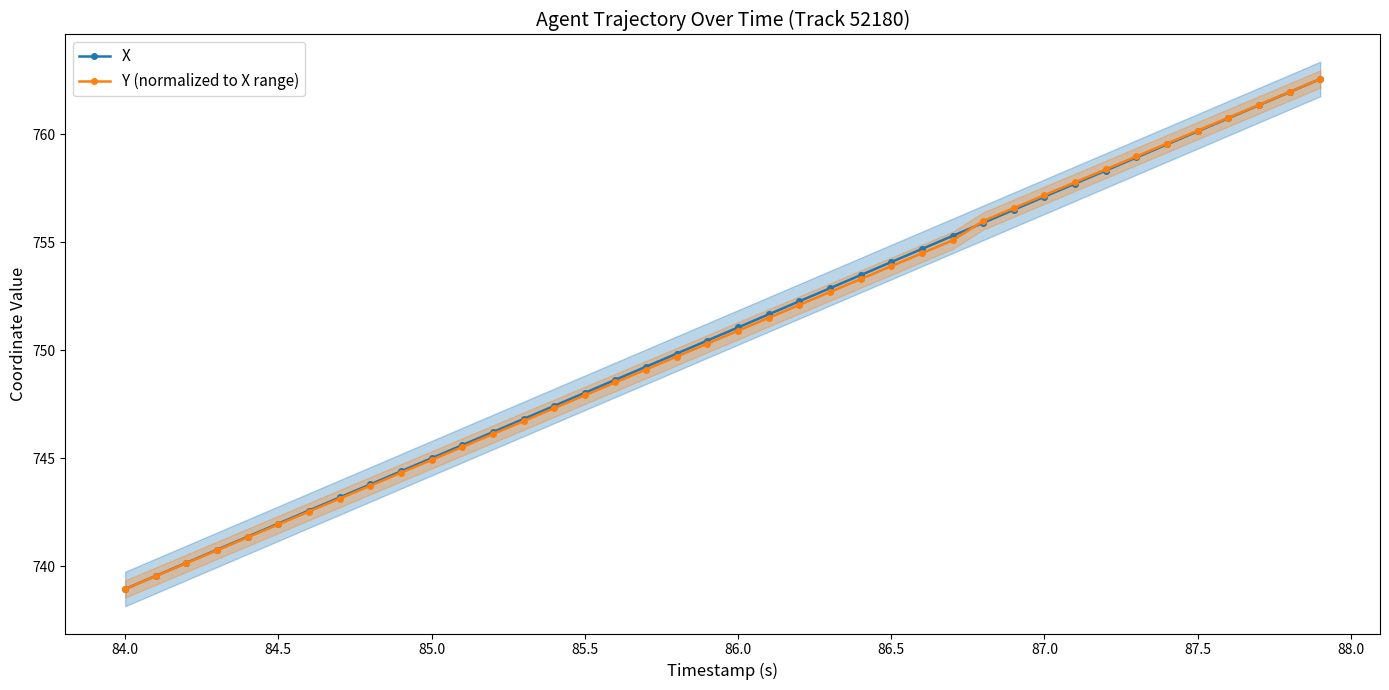

Reading right to left, what are all the values shown in this chart?

X: 762.6	761.9	761.3	760.7	760.1	759.5	758.9	758.3	757.7	757.1	756.5	755.9	755.3	754.7	754.1	753.5	752.9	752.3	751.7	751.1	750.4	749.8	749.2	748.6	748.0	747.4	746.8	746.2	745.6	745.0	744.4	743.8	743.2	742.6	742.0	741.4	740.8	740.2	739.6	738.9
Y (normalized to X range): 762.6	762.0	761.4	760.8	760.2	759.6	759.0	758.4	757.8	757.2	756.6	756.0	755.1	754.5	753.9	753.3	752.7	752.1	751.5	750.9	750.3	749.7	749.1	748.5	747.9	747.3	746.7	746.1	745.5	744.9	744.3	743.7	743.1	742.5	741.9	741.3	740.7	740.1	739.5	738.9